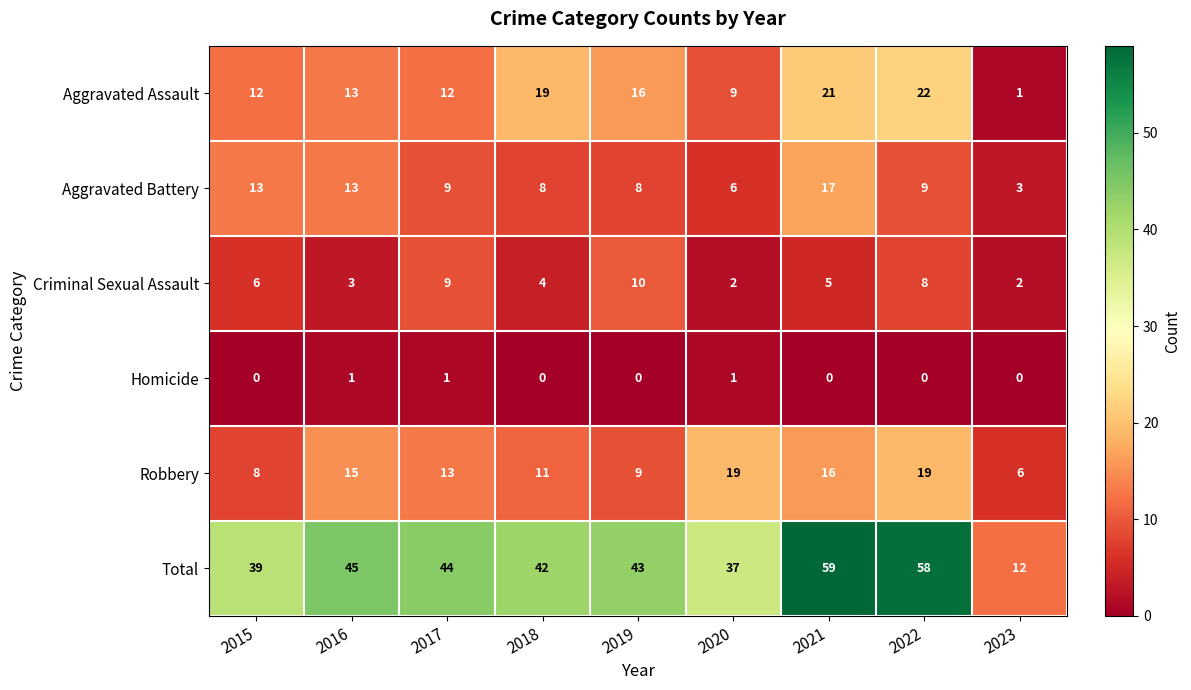

What is the maximum value shown in the chart?

59